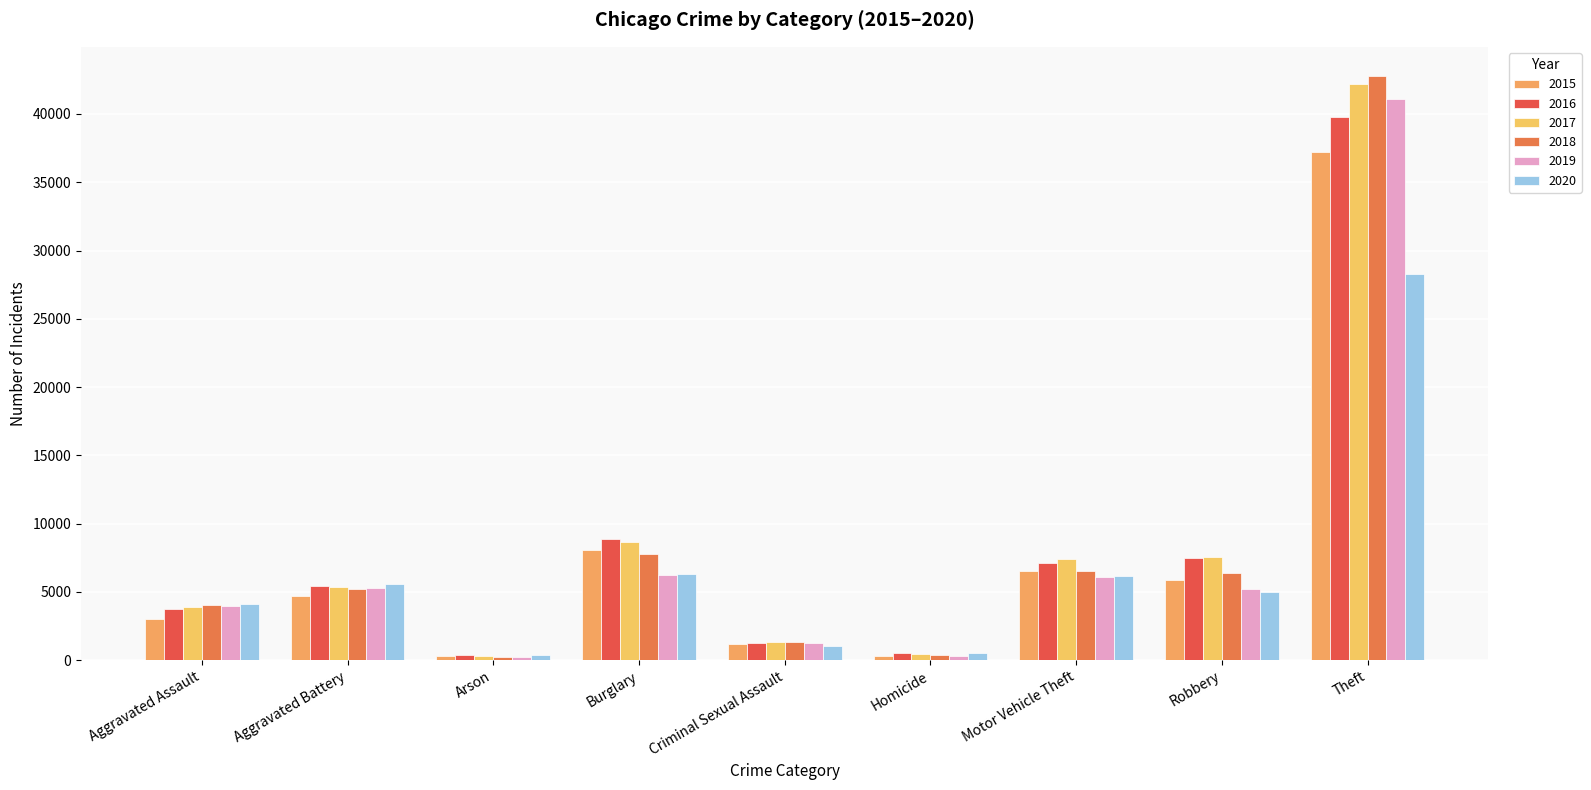

Is it true that 2017 equals 10711 at Motor Vehicle Theft?

False